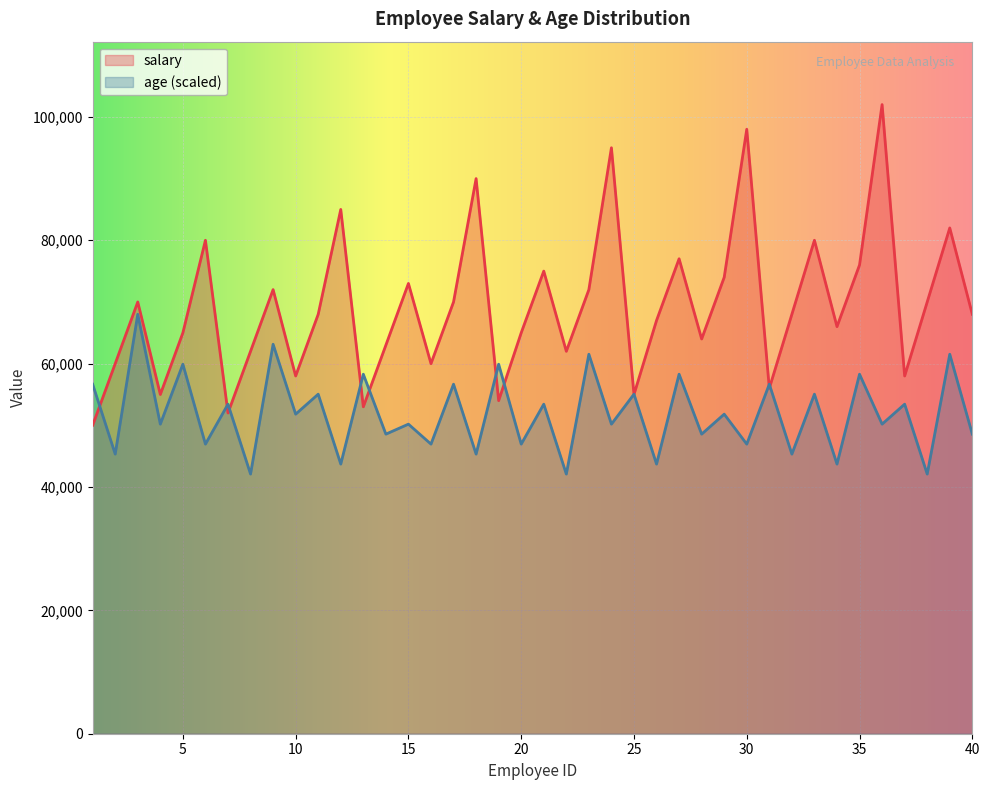

At which category does salary reach its first local valley?

4